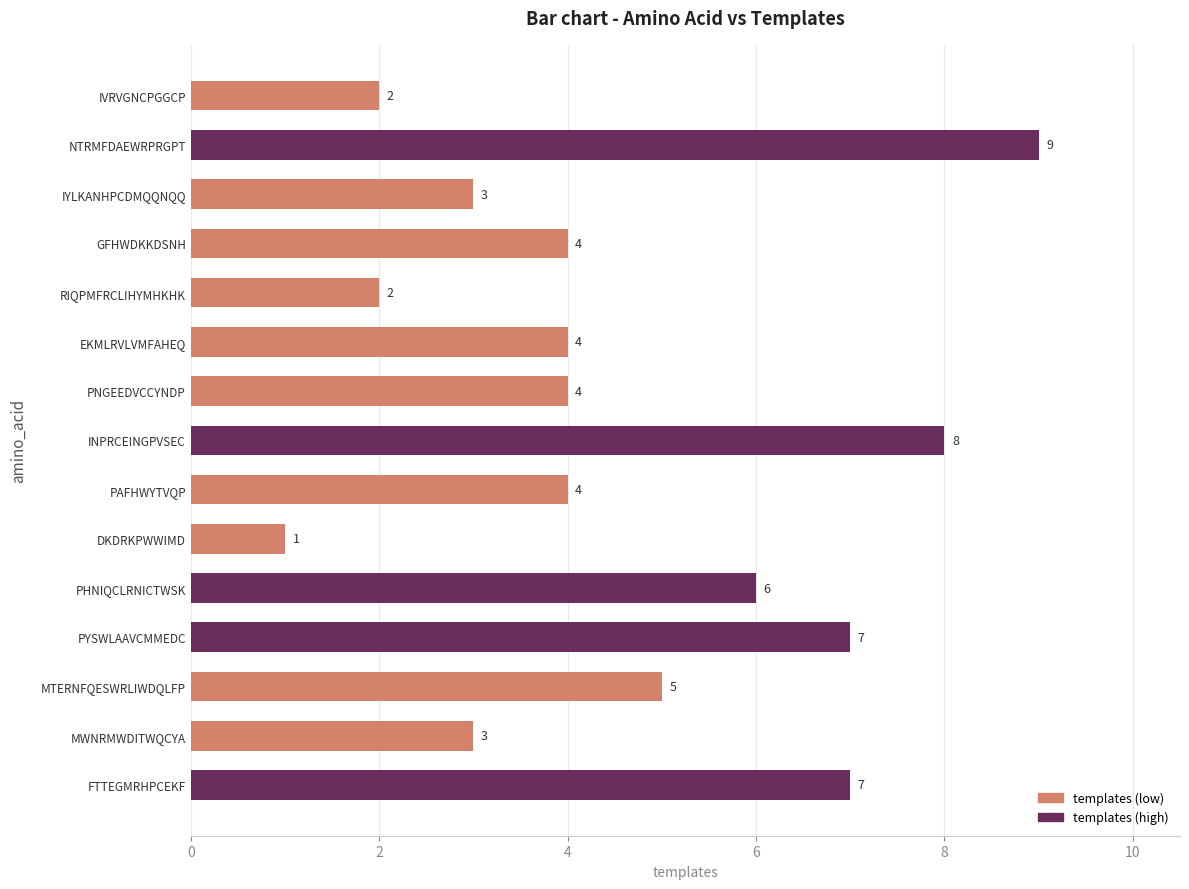

Reading top to bottom, transcribe all the data shown in this chart.

2	9	3	4	2	4	4	8	4	1	6	7	5	3	7